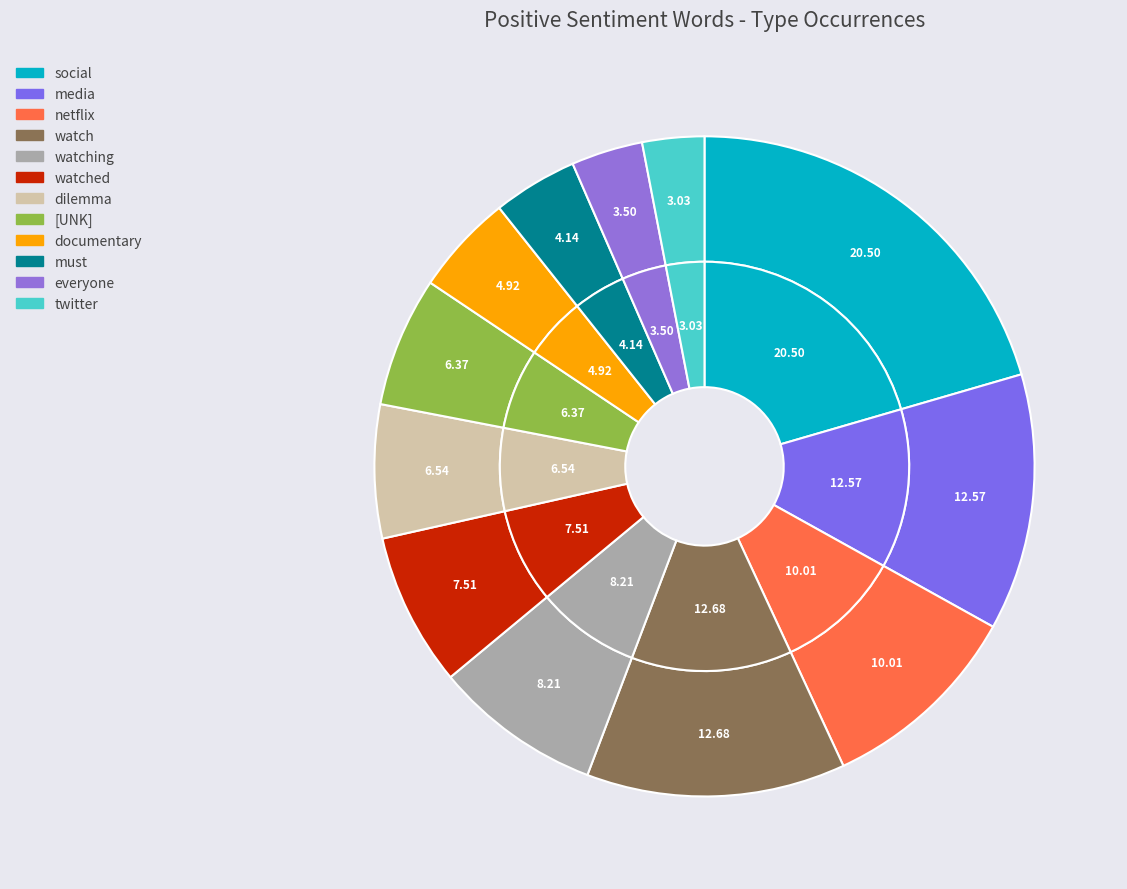

To the nearest percent, what portion does dilemma represent?

7%